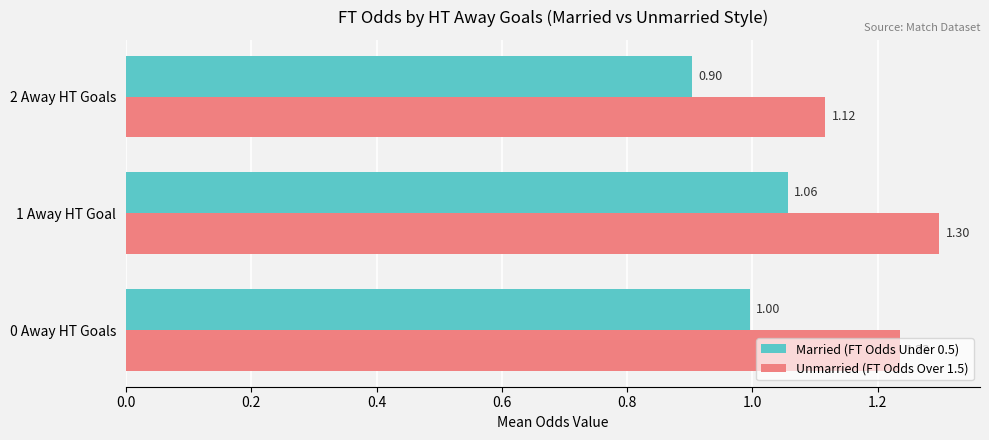

Which series changed the most between 0 Away HT Goals and 2 Away HT Goals?

Unmarried (FT Odds Over 1.5)